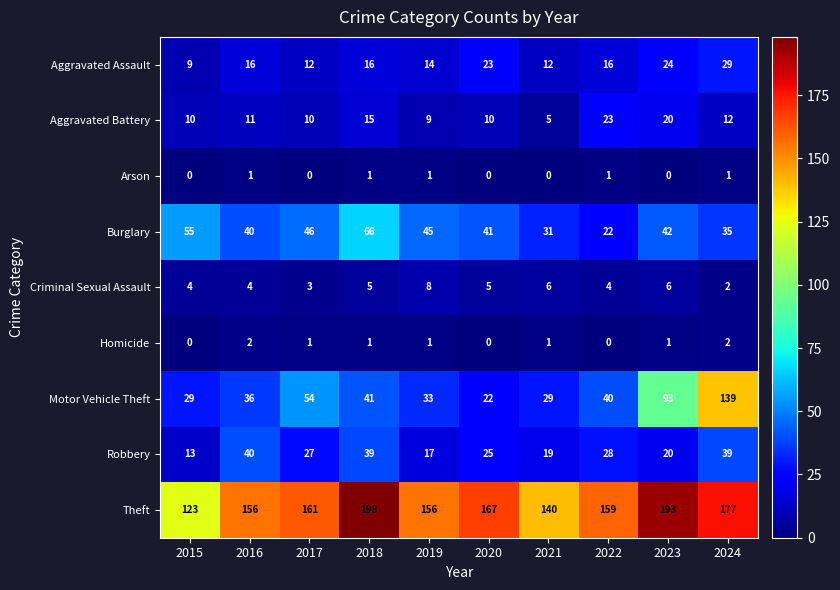

List the series in order of their peak value, highest first.

Theft, Motor Vehicle Theft, Burglary, Robbery, Aggravated Assault, Aggravated Battery, Criminal Sexual Assault, Homicide, Arson